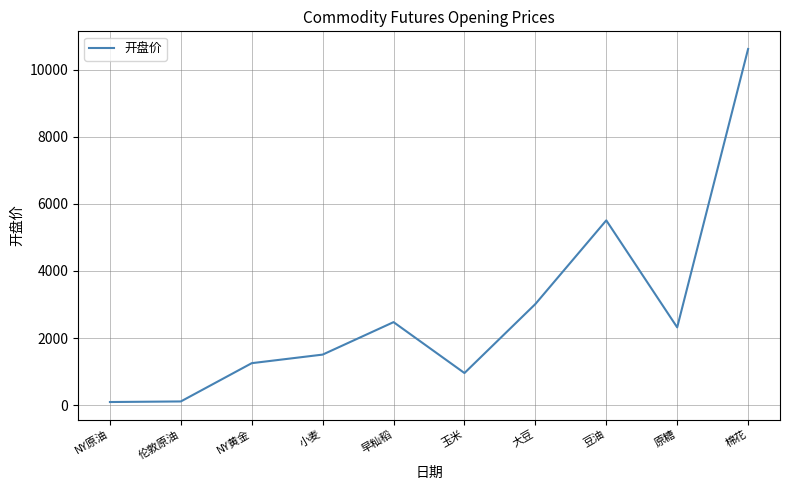

What is the difference between the values at 玉米 and 小麦?

549.8